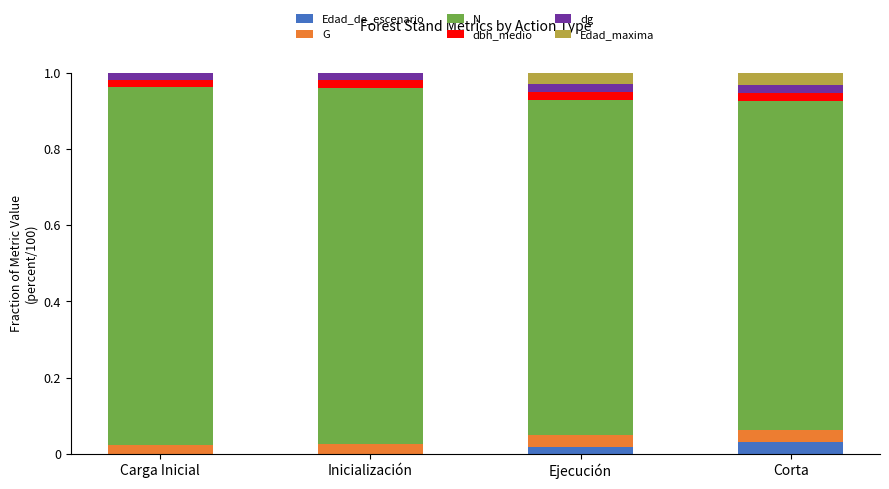

What is the total value across all series at Corta?

1.0